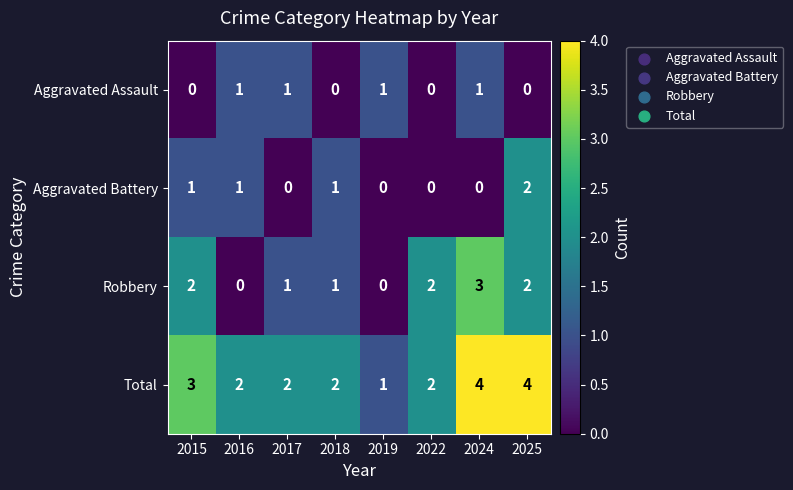

What is the difference between the maximum and minimum values in the Robbery series?

3